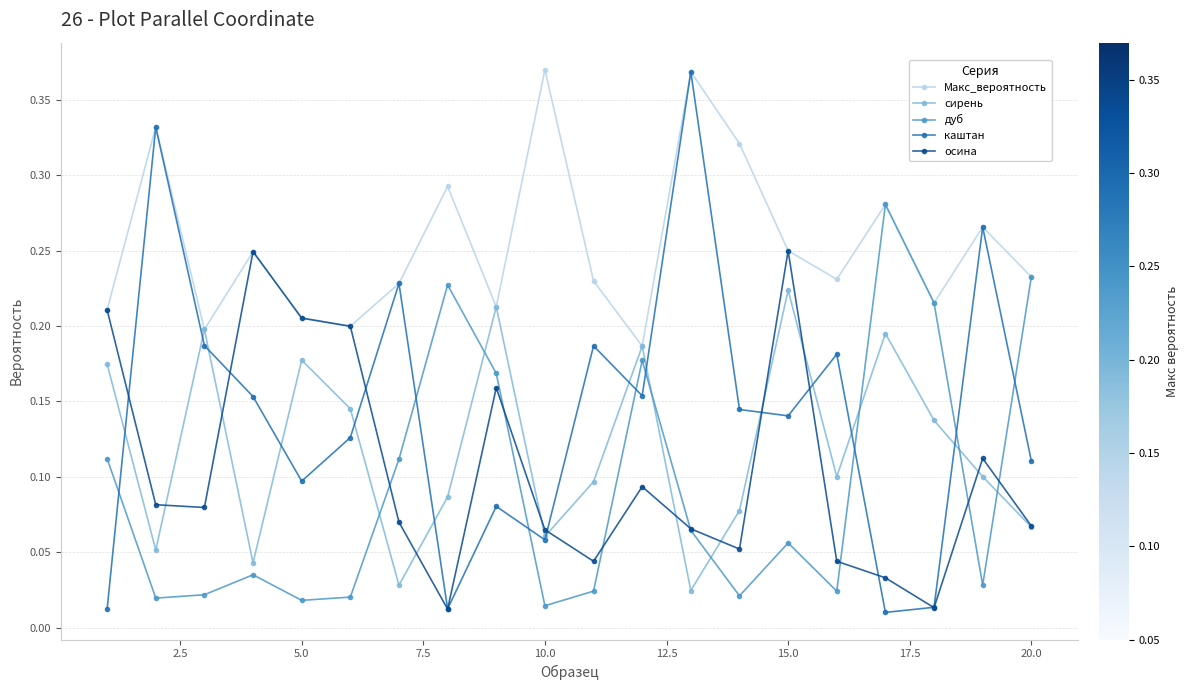

Which series has the largest total across all categories?

Макс_вероятность